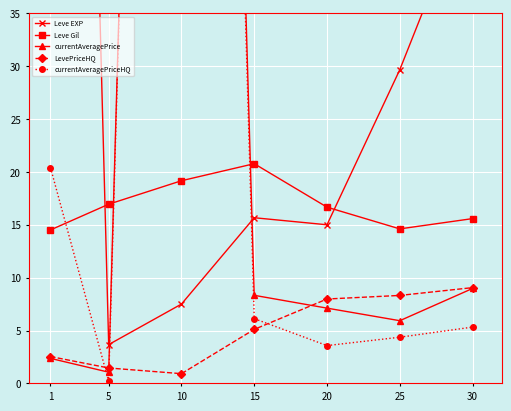

At which category does Leve Gil reach its first local valley?

25